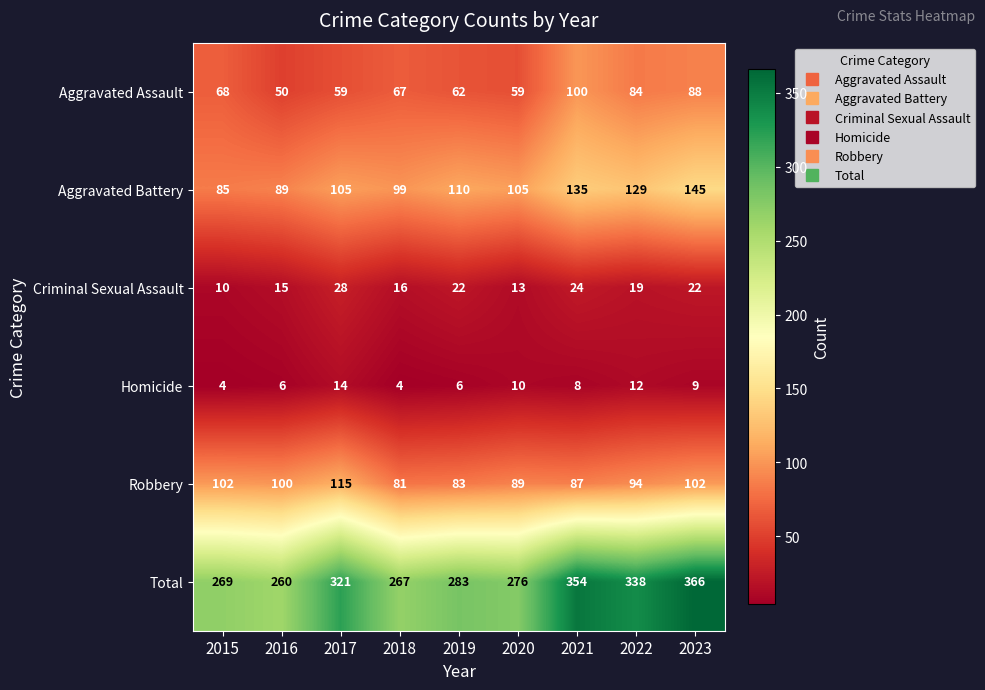

At which category is the sum across all series the highest?

2023